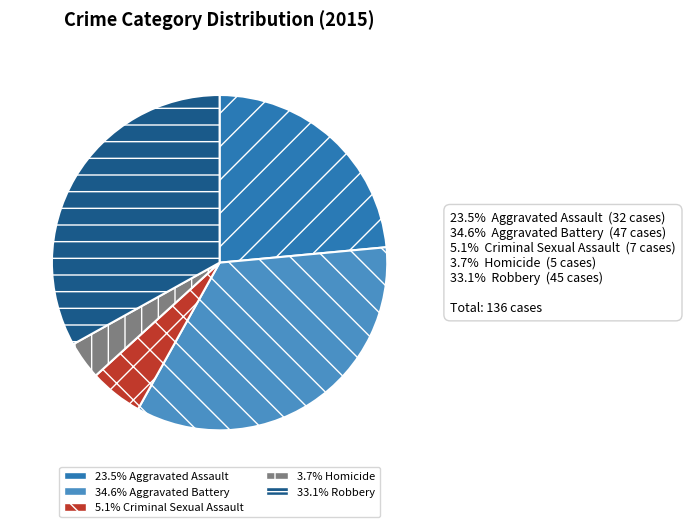

Is there a majority slice in this chart?

No